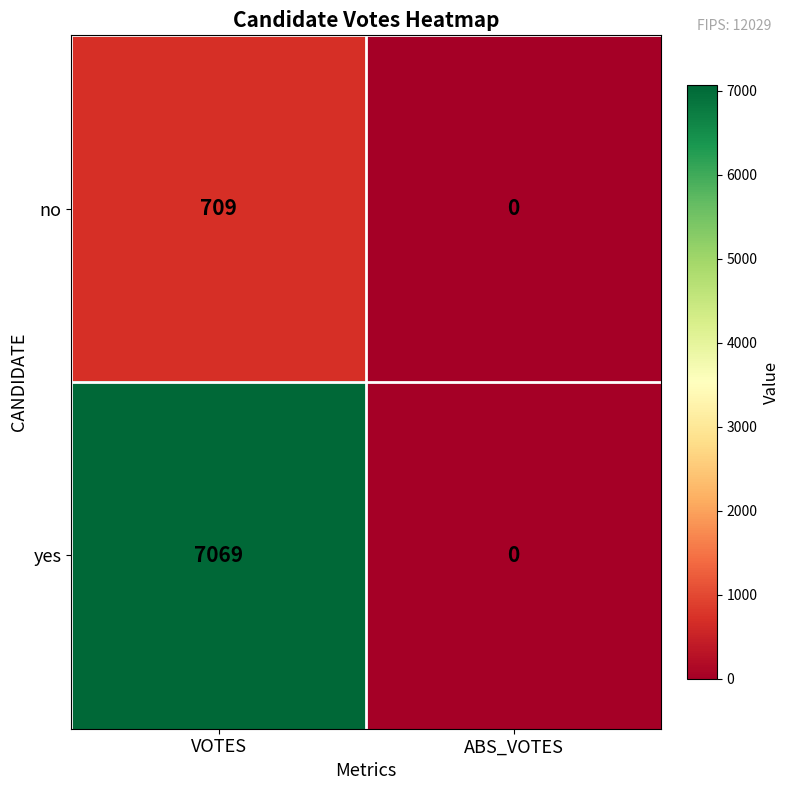

Reading left to right, extract all data points from this chart.

no: 709	0
yes: 7069	0